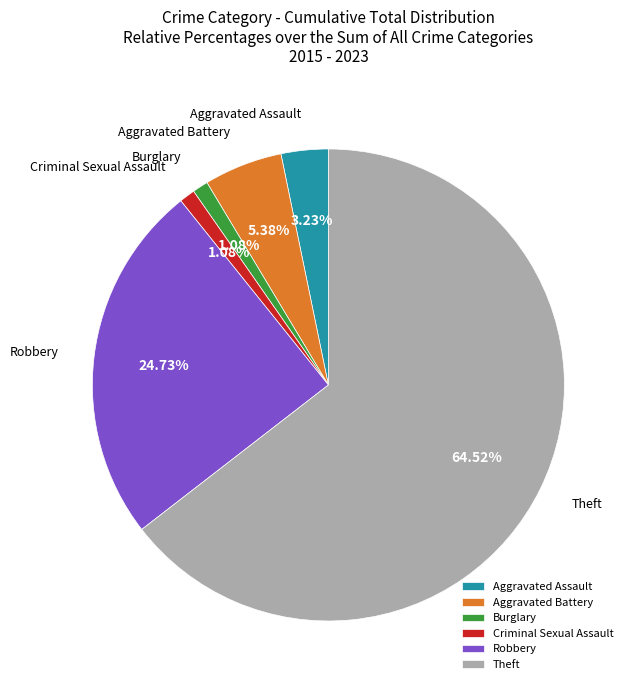

How many segments does this pie chart have?

6